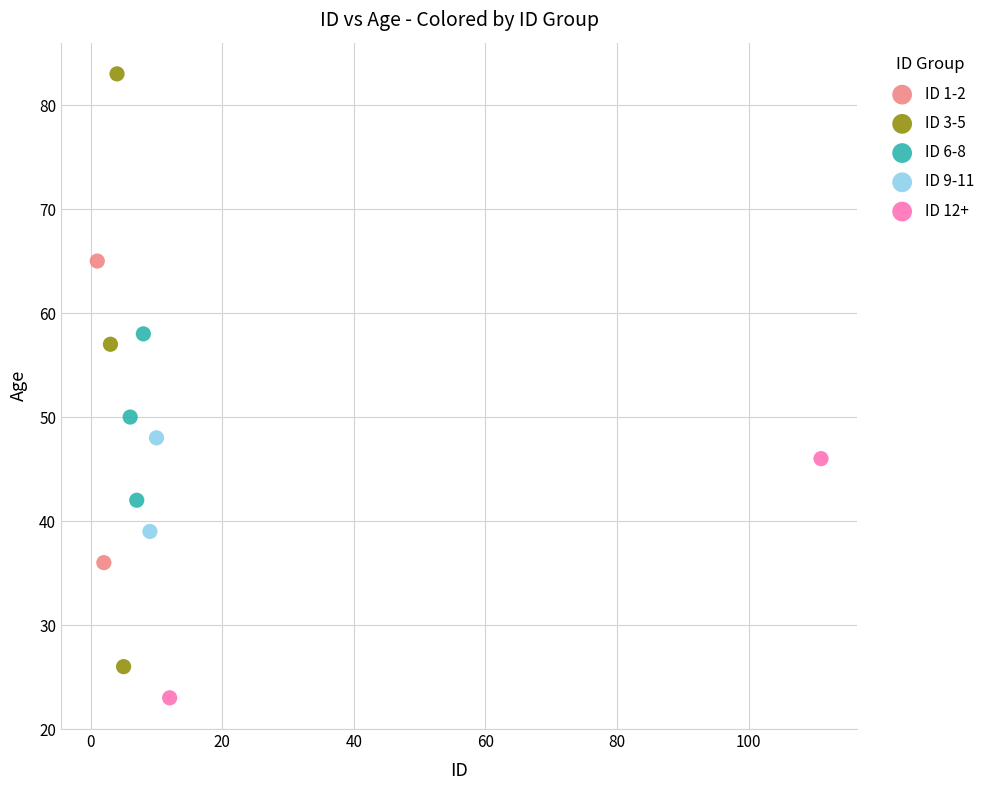

What are all the series names shown in the legend?

ID 1-2, ID 3-5, ID 6-8, ID 9-11, ID 12+